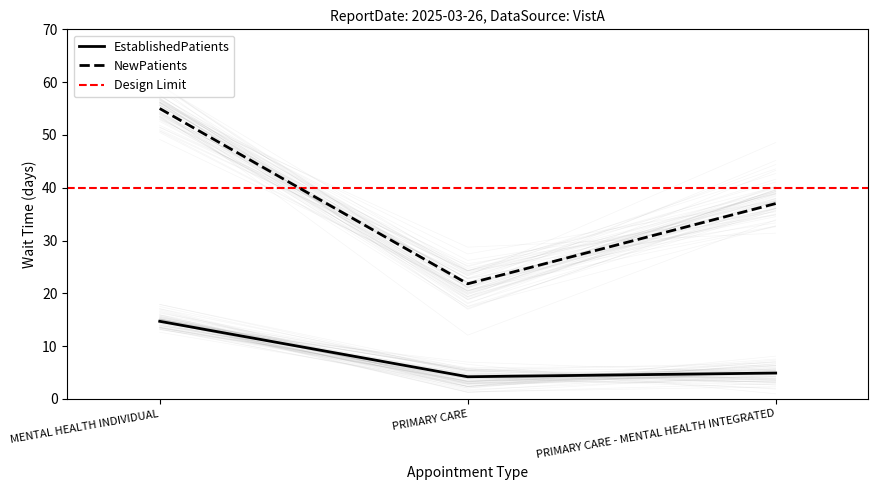

At which category is the sum across all series the highest?

MENTAL HEALTH INDIVIDUAL